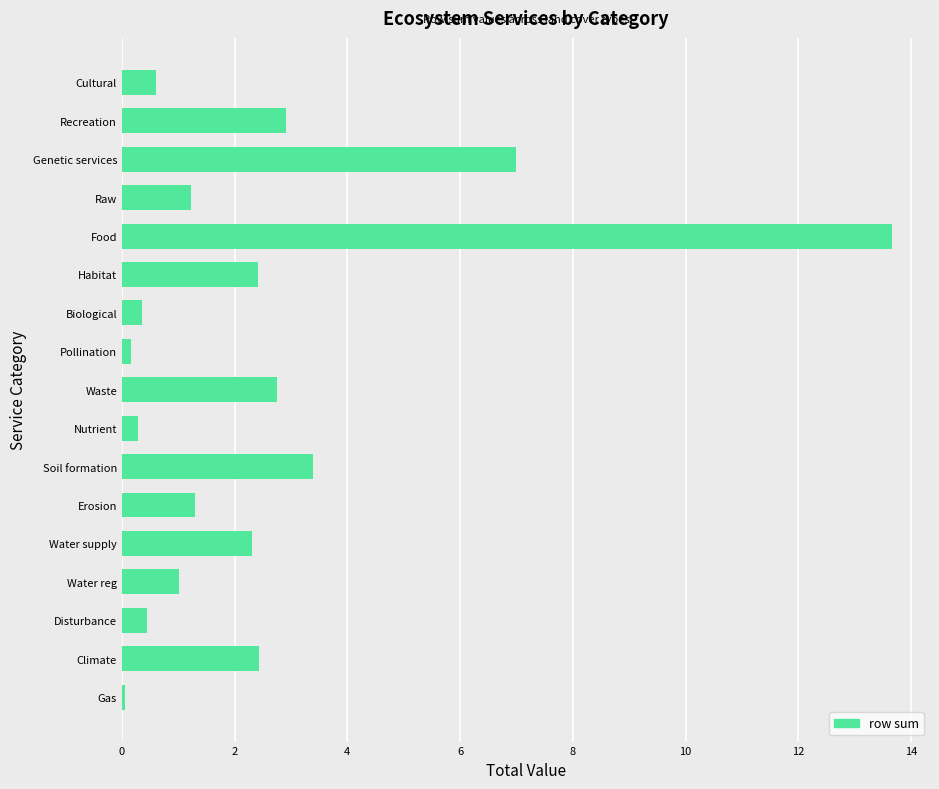

Which has a higher value, Nutrient or Water supply?

Water supply